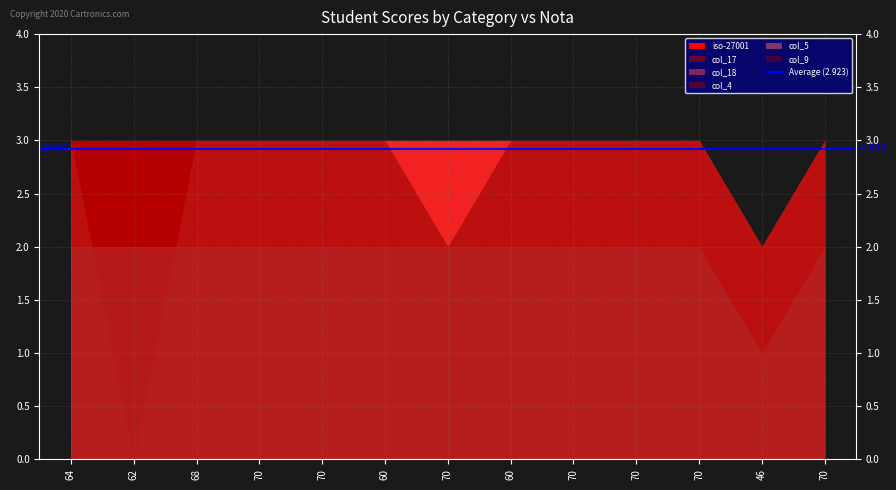

Which series has the widest spread of values?

col_18